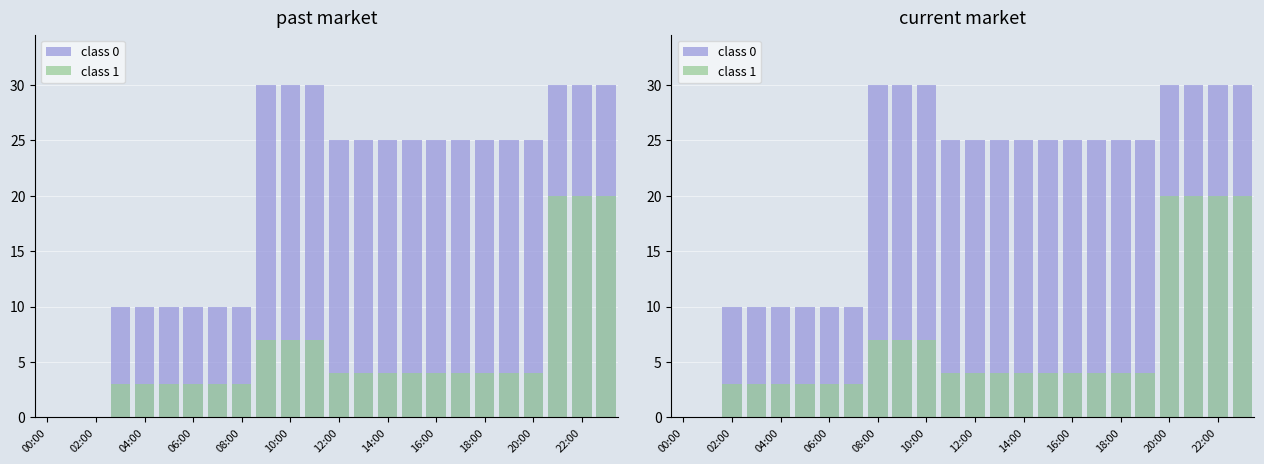

Rank the series by their average value, from highest to lowest.

class 0, class 1